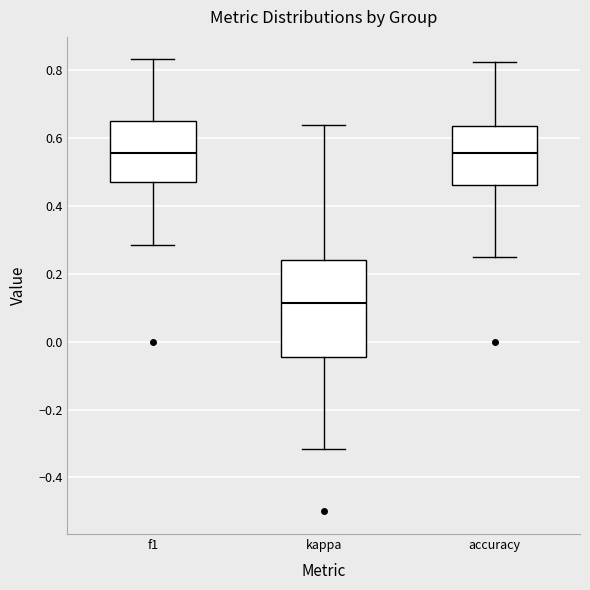

Where does the lower whisker of the box for kappa end on the y-axis? The values are not printed on the chart, so give them approximately, as read against the axis.

-0.32